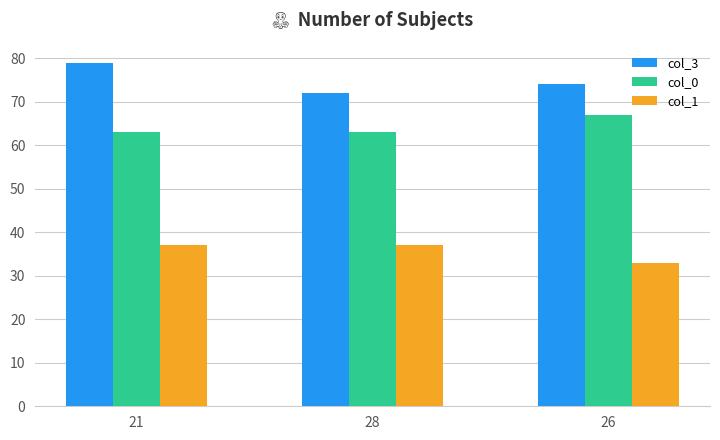

What is the minimum value for col_3?

72